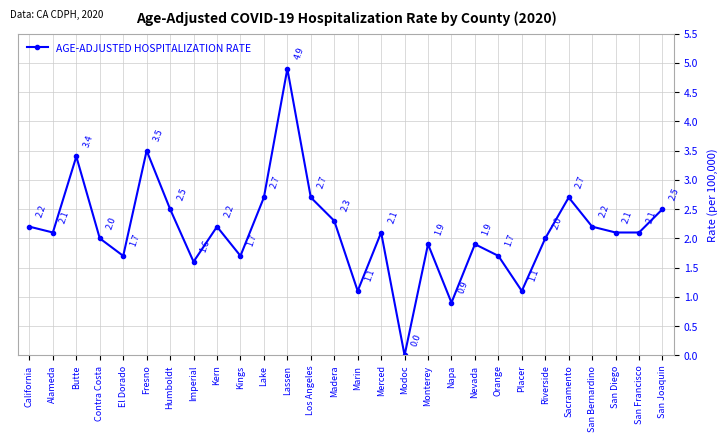

What is the value of the 15th point from the left?

1.1